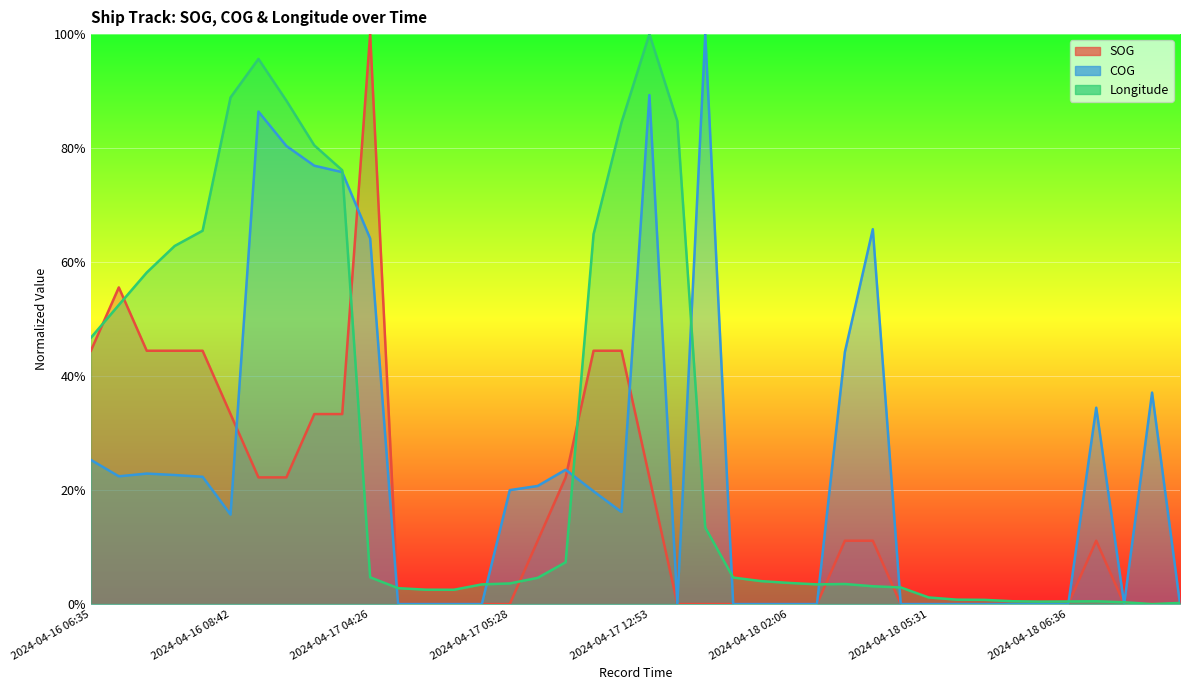

Is the value of Longitude at 2024-04-18 00:41 greater than the value of COG at 2024-04-18 06:36?

Yes